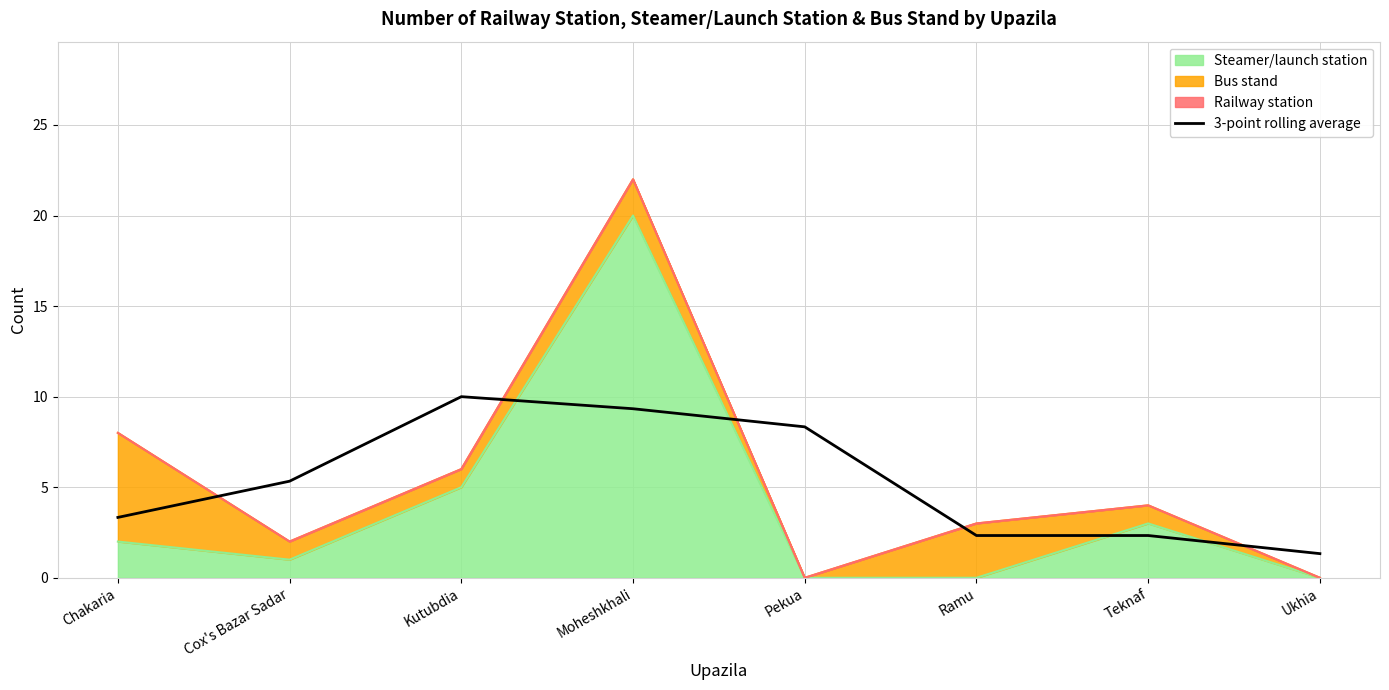

What is the label of the 3rd point from the right?

Ramu